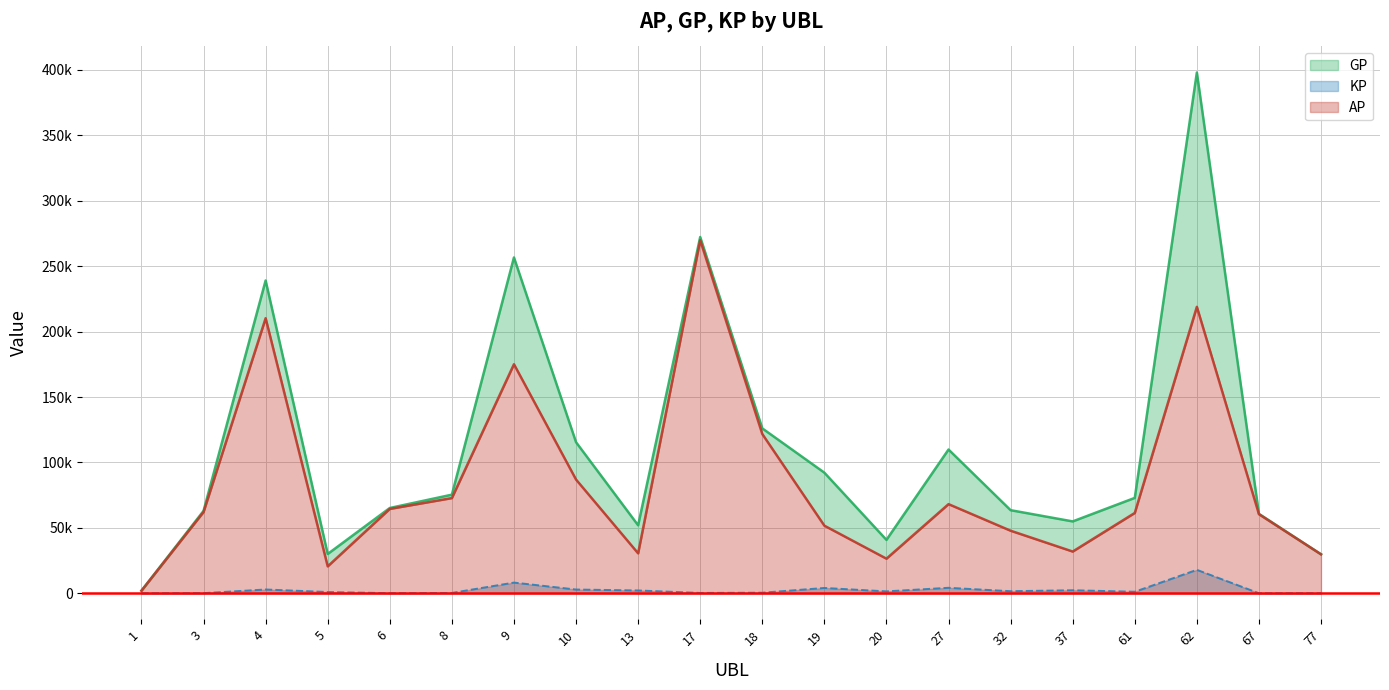

At which label is GP closest to 200000?

4